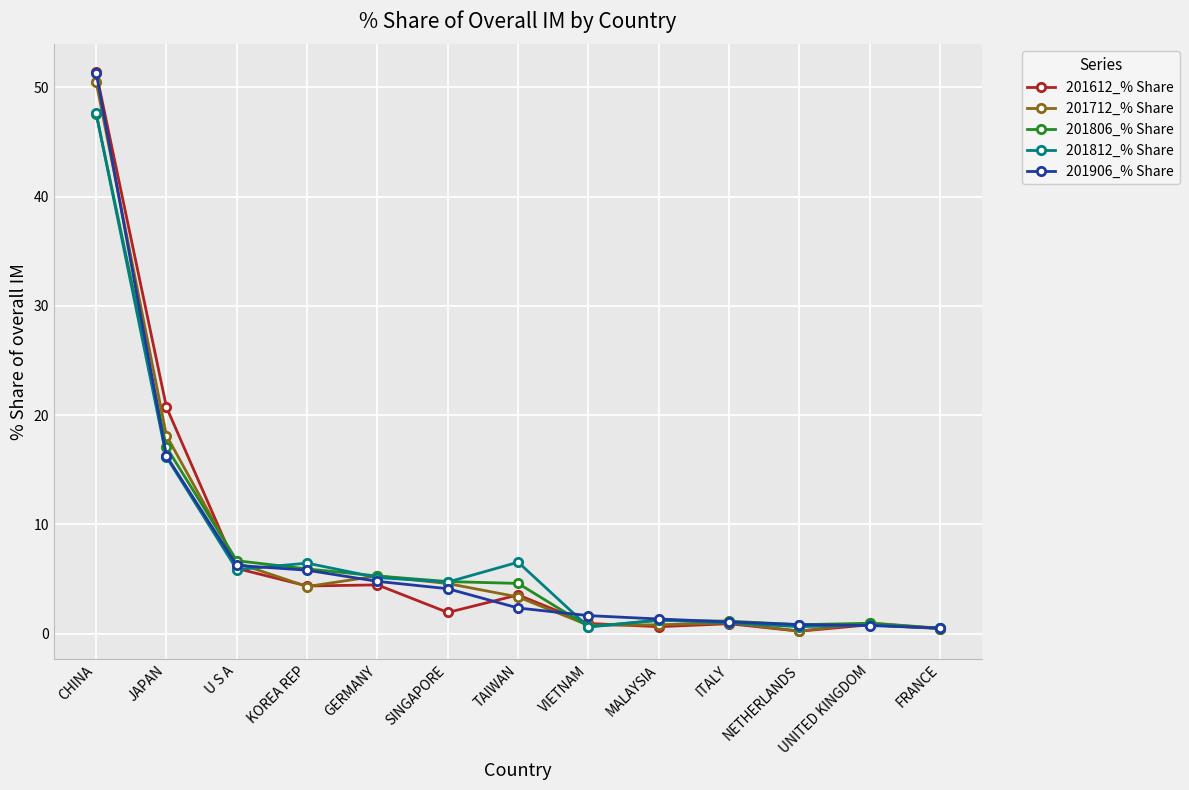

What is the value of the 201906_% Share point at the 4th from the left?

5.8